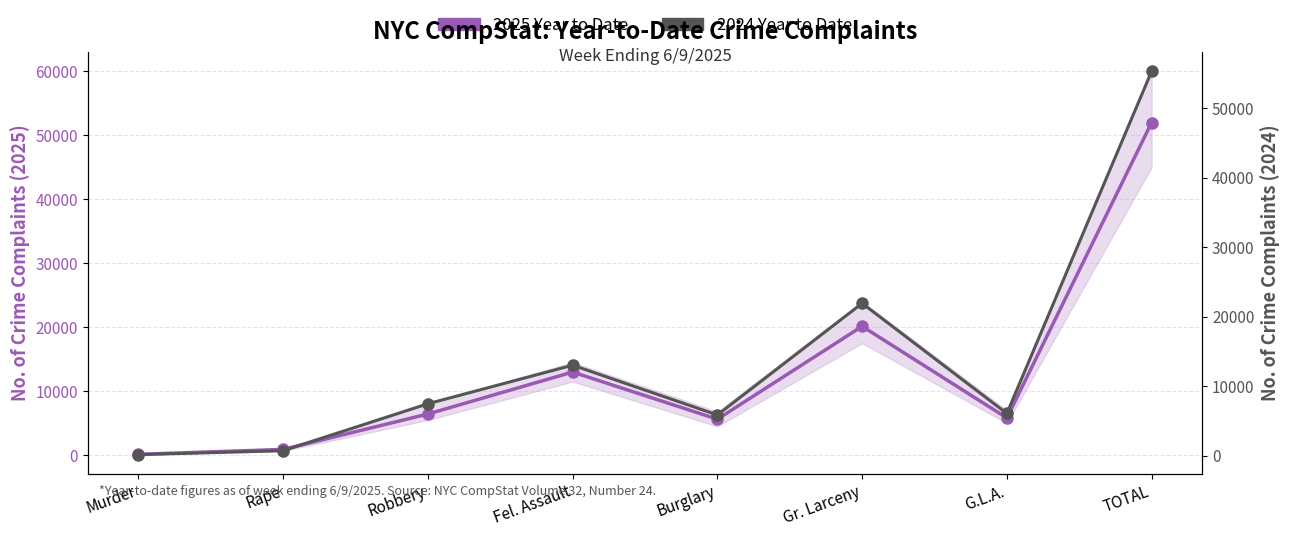

What is the greatest value displayed?

55310